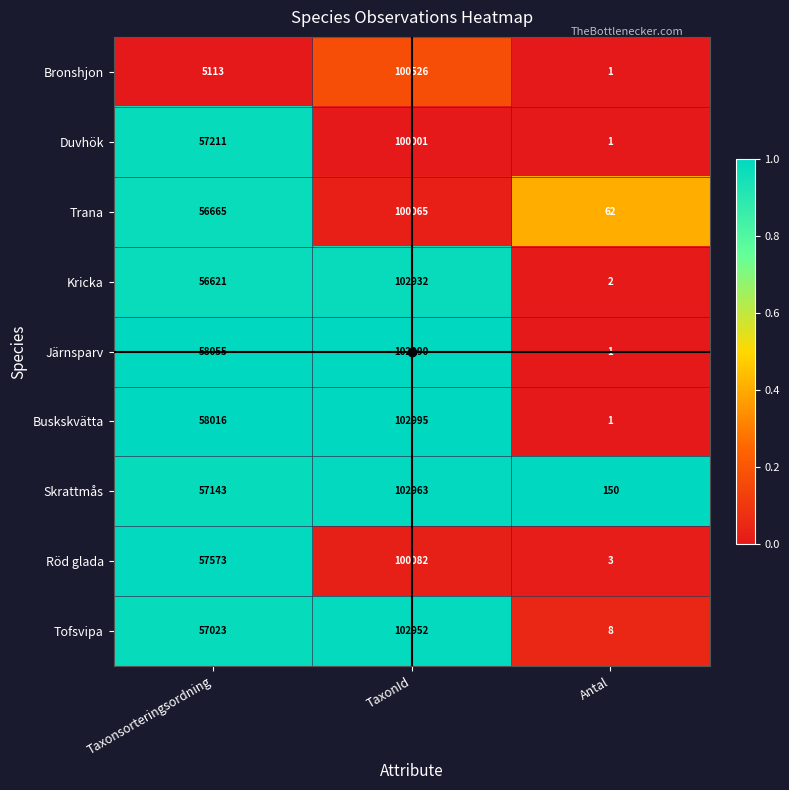

What is the difference between the highest and lowest values at TaxonId?

2994